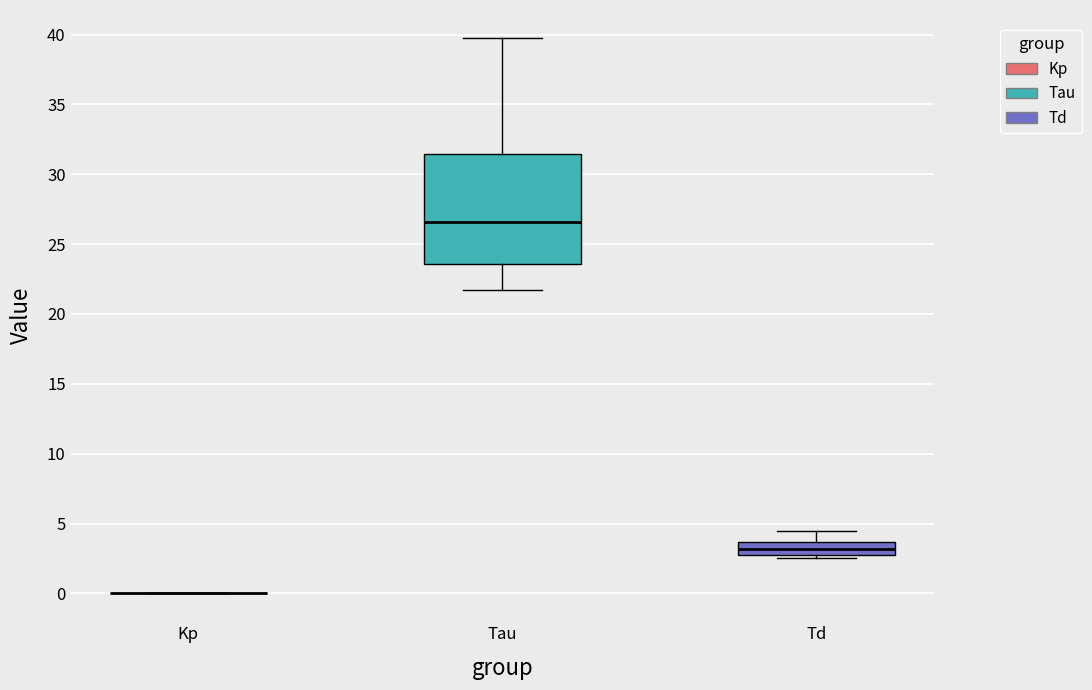

Where is the lower edge of the box for Td on the y-axis? The values are not printed on the chart, so give them approximately, as read against the axis.

3.0